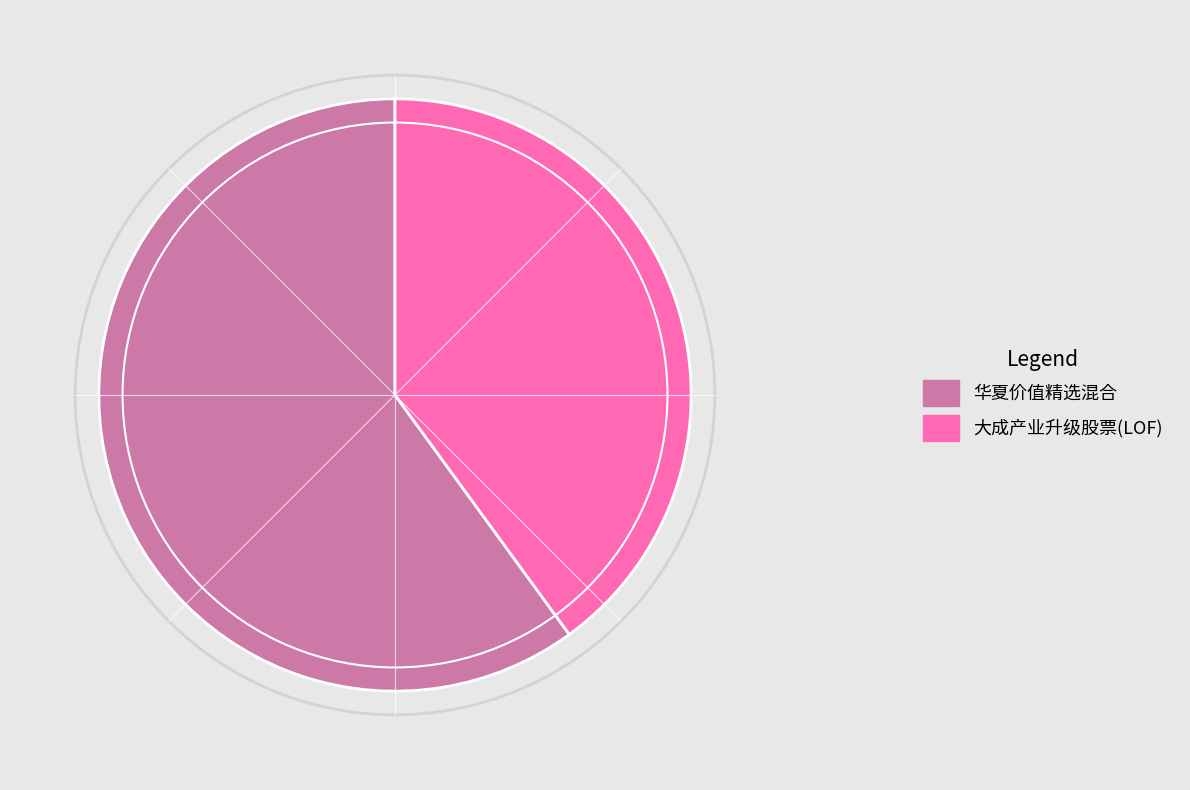

True or false: 大成产业升级股票(LOF) accounts for 47% of the total.

False